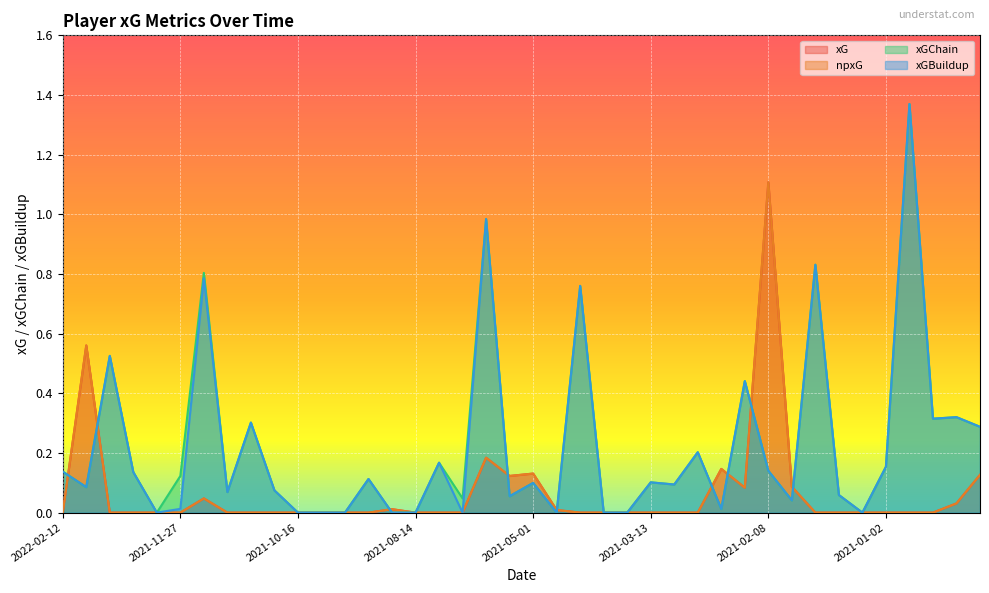

Where do xG and xGBuildup first cross each other?

2022-02-12 and 2022-02-09